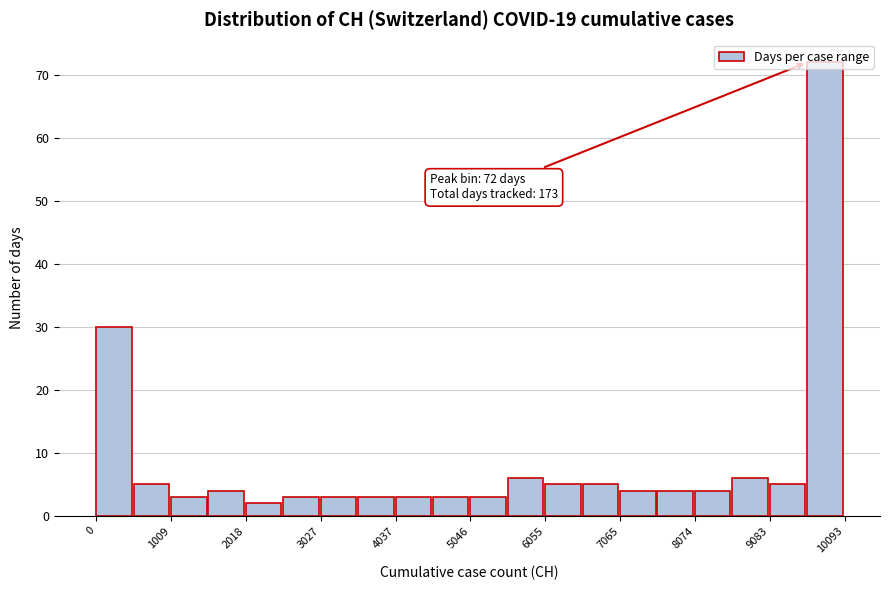

Around what value on the x-axis is the tallest bar? Give the approximate position of its centre, as read against the axis.

9800